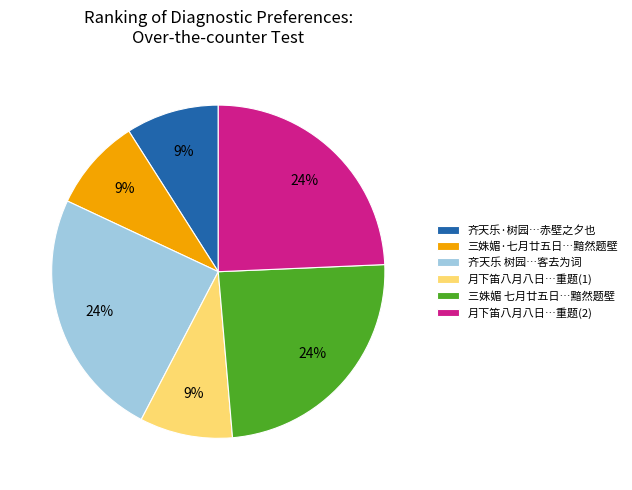

To the nearest percent, what portion does 月下笛八月八日…重题(2) represent?

24%